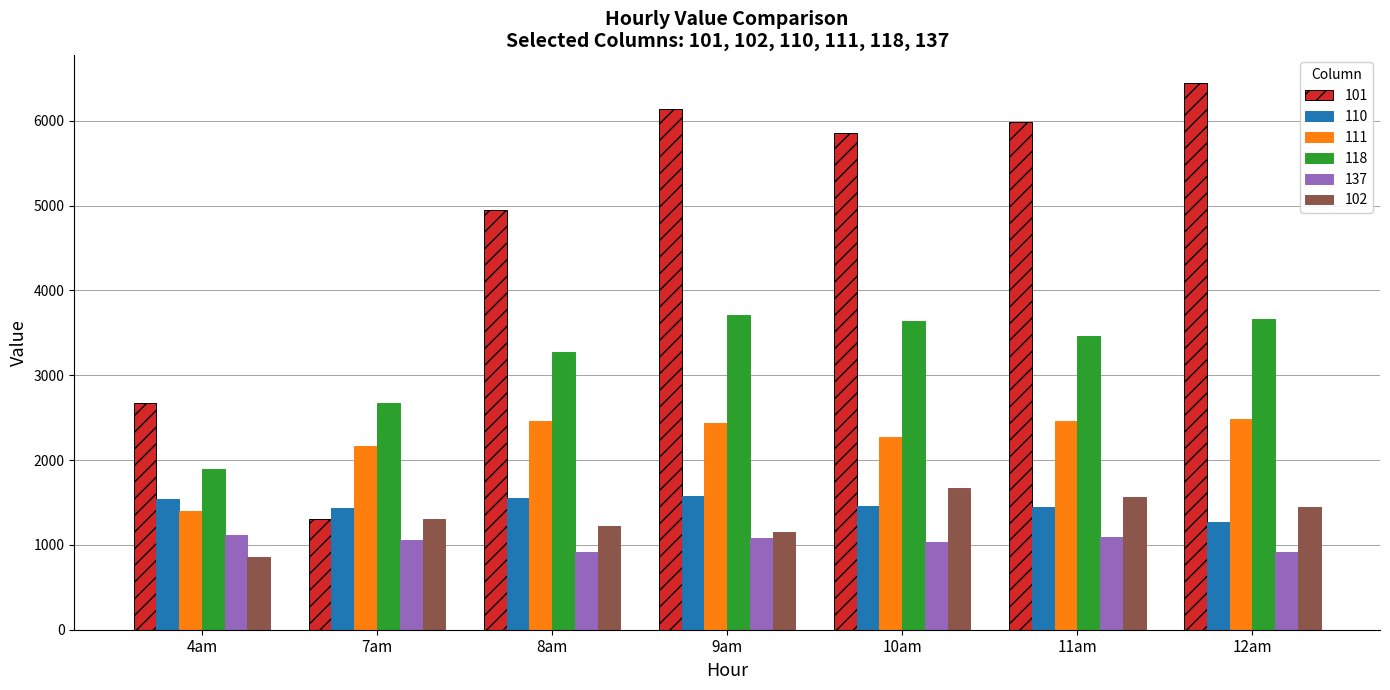

Which label corresponds to the largest value in the chart?

12am